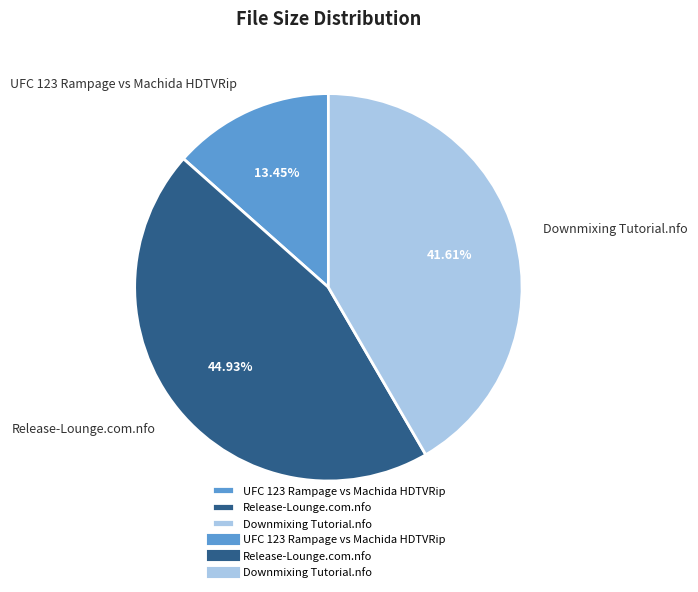

To the nearest percent, what percentage of the pie is Release-Lounge.com.nfo?

45%